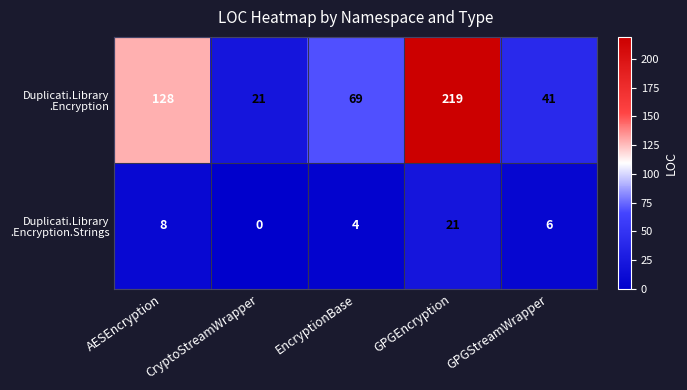

What is the total value across all series at EncryptionBase?

73